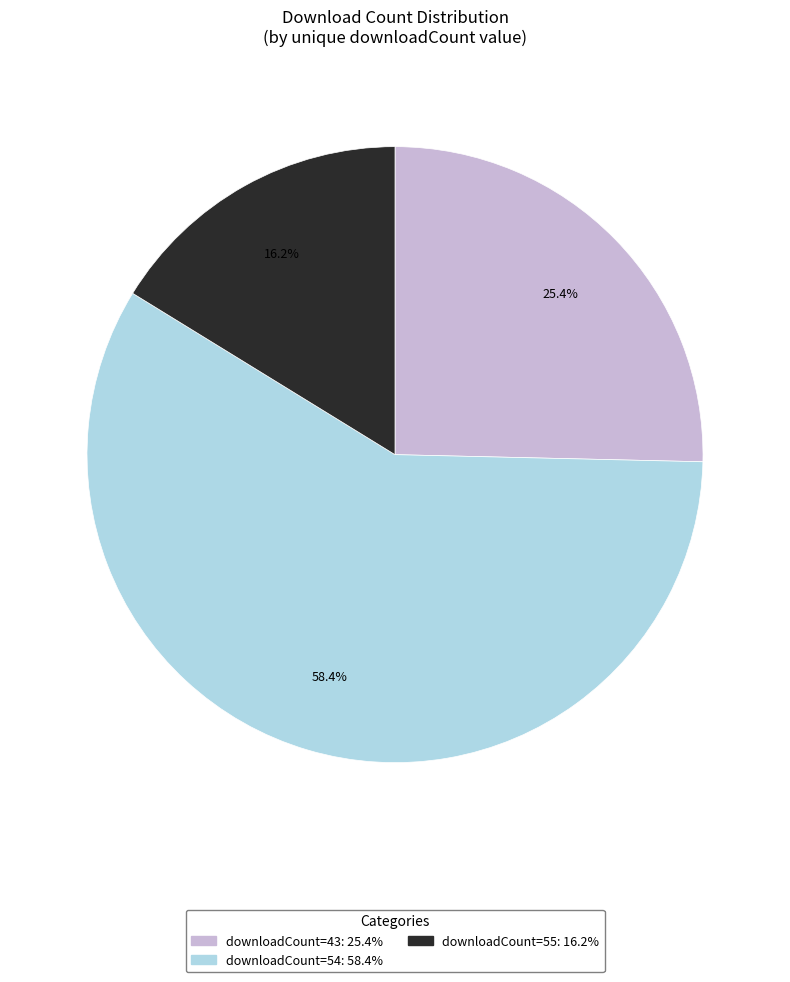

Is there any slice that represents more than half of the pie?

Yes